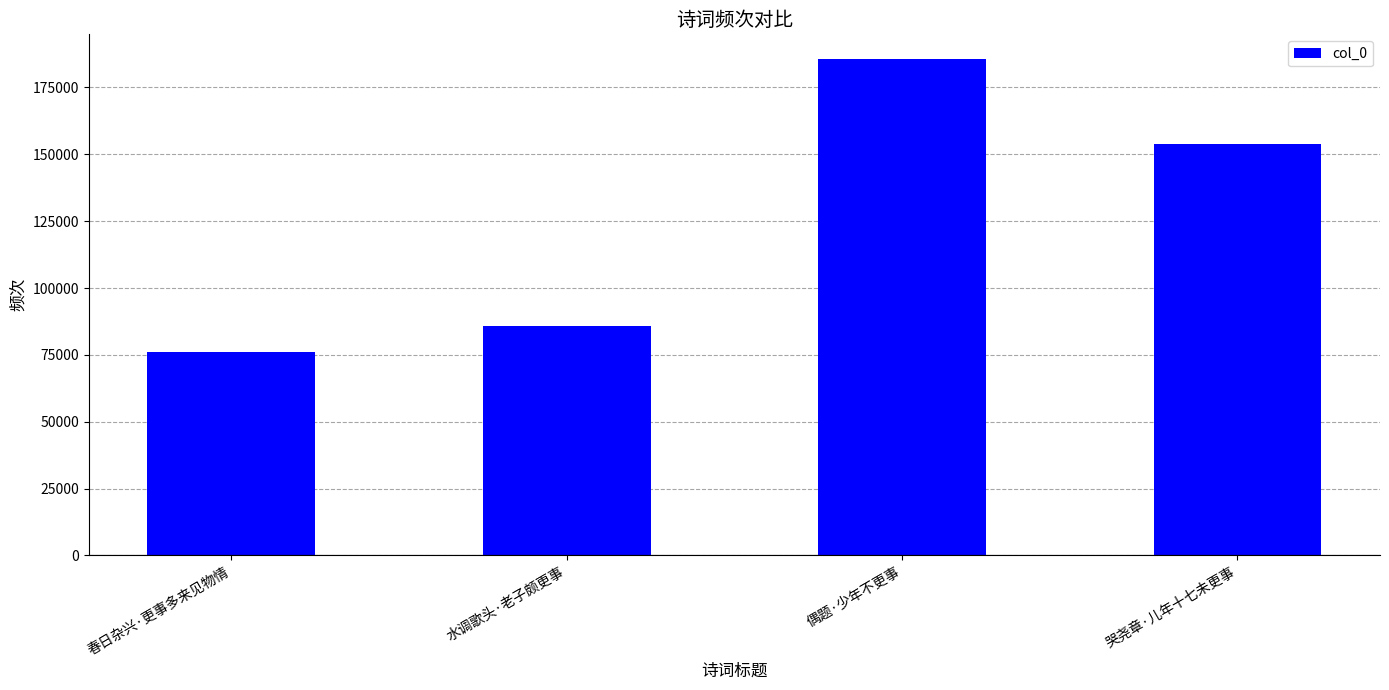

Reading right to left, extract all data points from this chart.

154034	185604	85976	75971